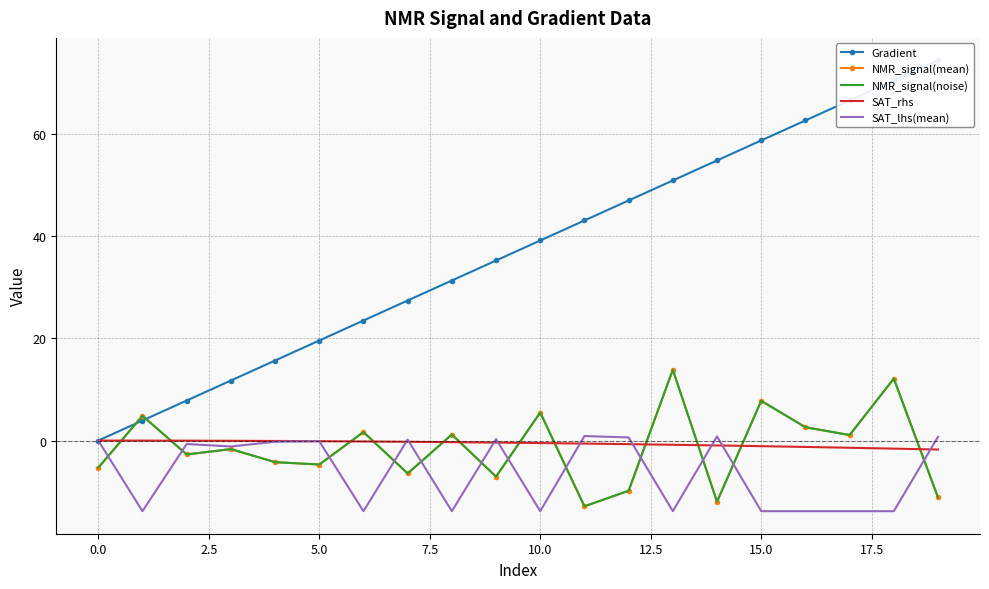

What is the highest value of the NMR_signal(mean) series?

13.9